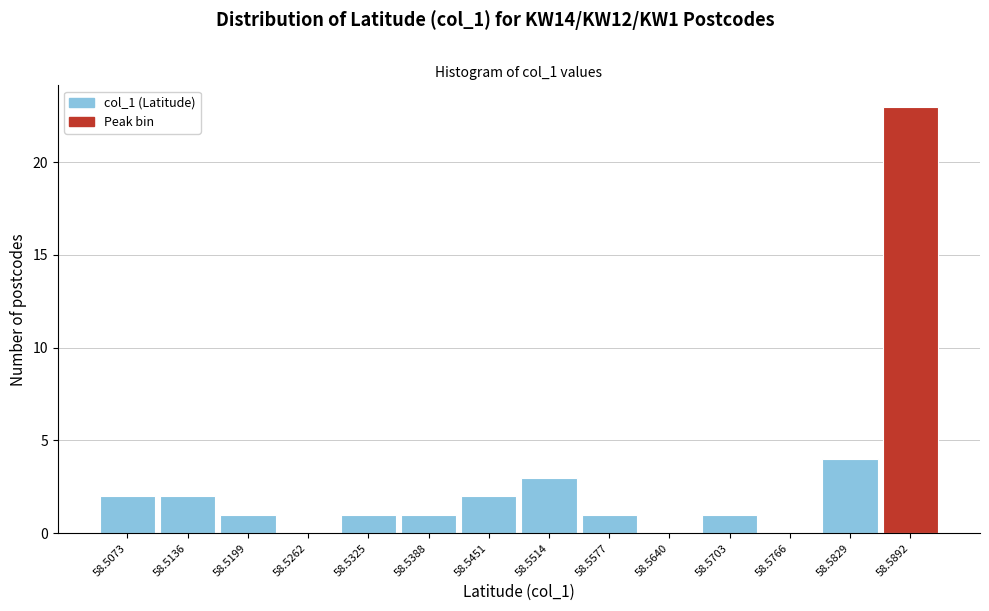

Reading left to right, extract all data points from this chart.

58.5073=2	58.5136=2	58.5199=1	58.5262=0	58.5325=1	58.5388=1	58.5451=2	58.5514=3	58.5577=1	58.5640=0	58.5703=1	58.5766=0	58.5829=4	58.5892=23